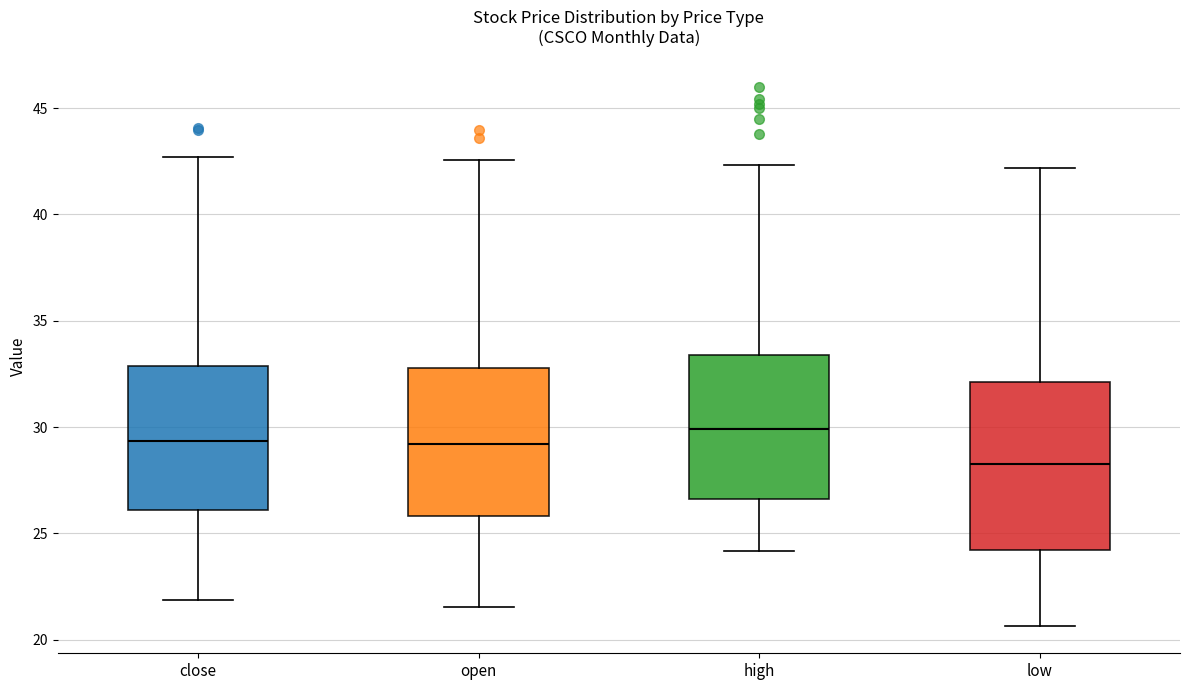

Which box is the tallest, from its lower edge to its upper edge?

low